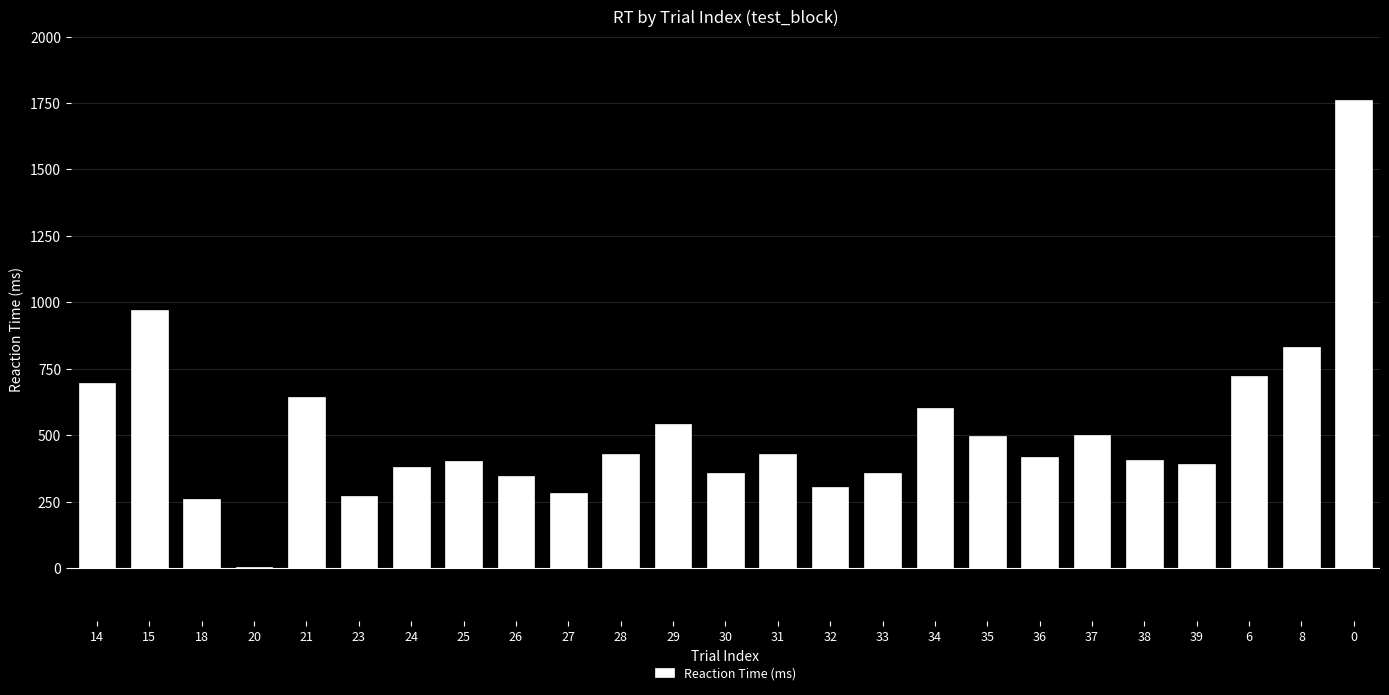

Where does the data first go above 417?

14